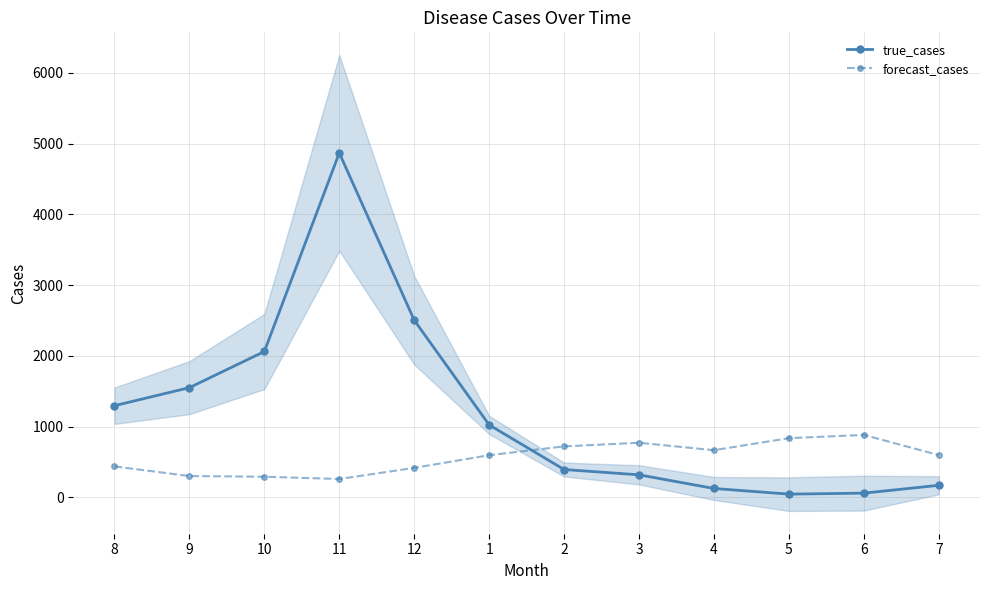

Which label corresponds to the smallest value in the chart?

5